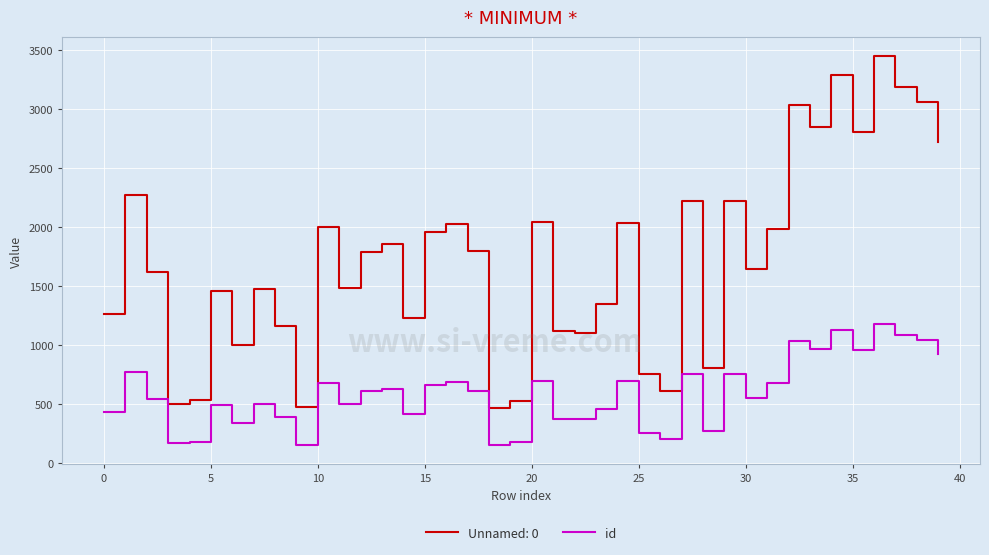

True or false: Unnamed: 0 and id cross at least once.

False